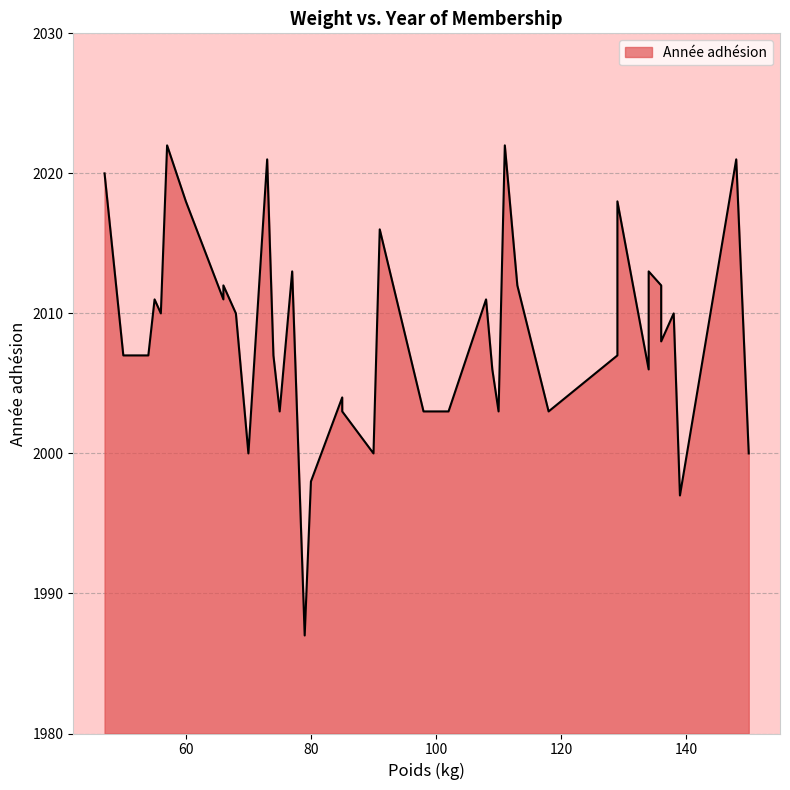

What is the difference between the maximum and minimum values?

35